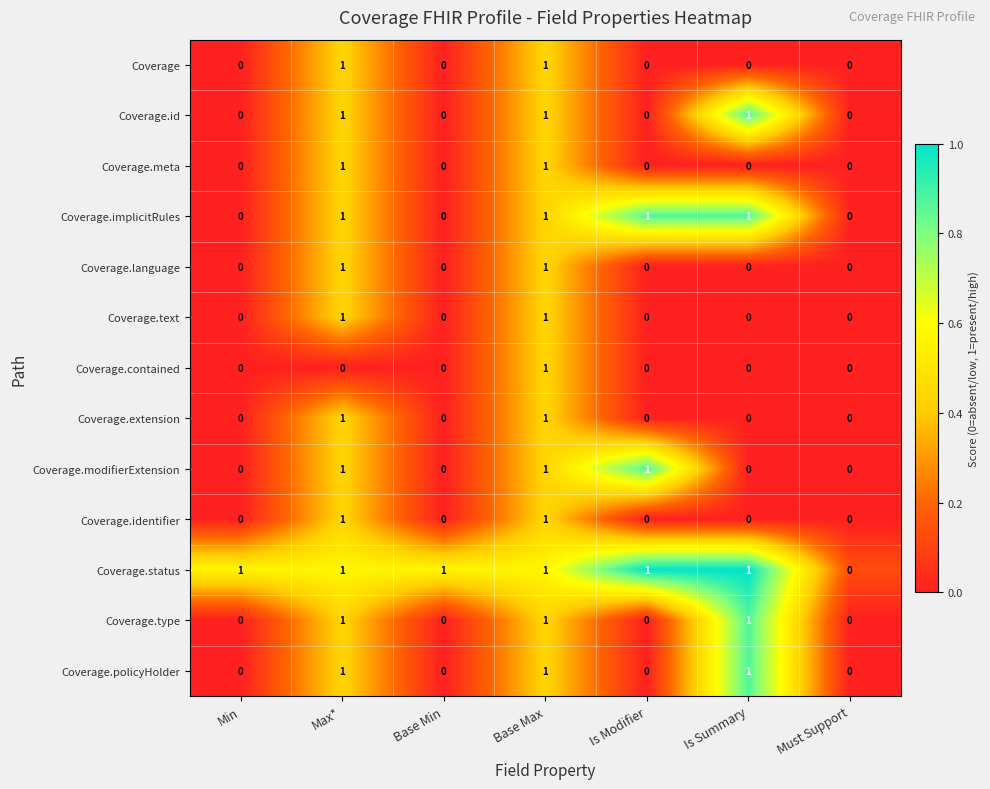

Count the number of data series in this chart.

13